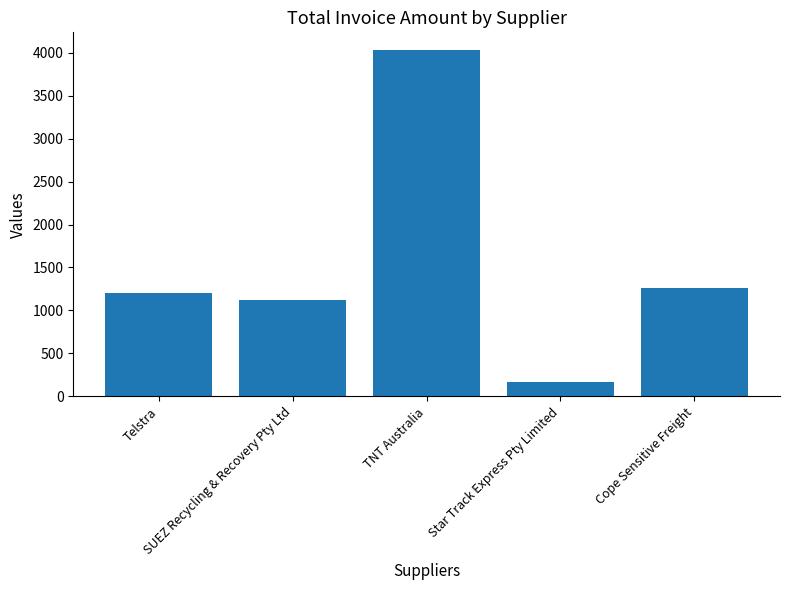

True or false: the data shows 1197.9 at Telstra.

True